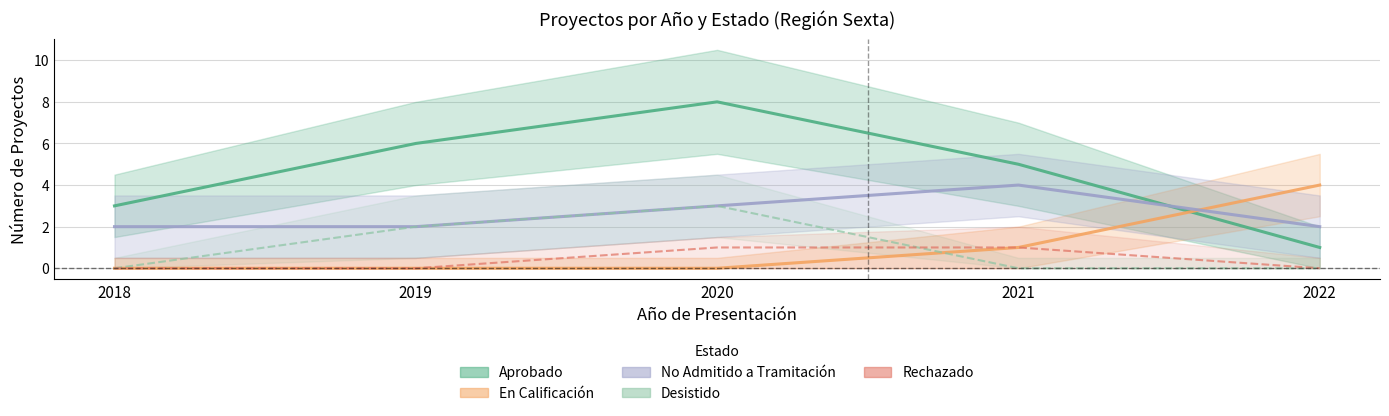

Rank the series at 2018 from highest to lowest value.

Aprobado, No Admitido a Tramitación, En Calificación, Desistido, Rechazado